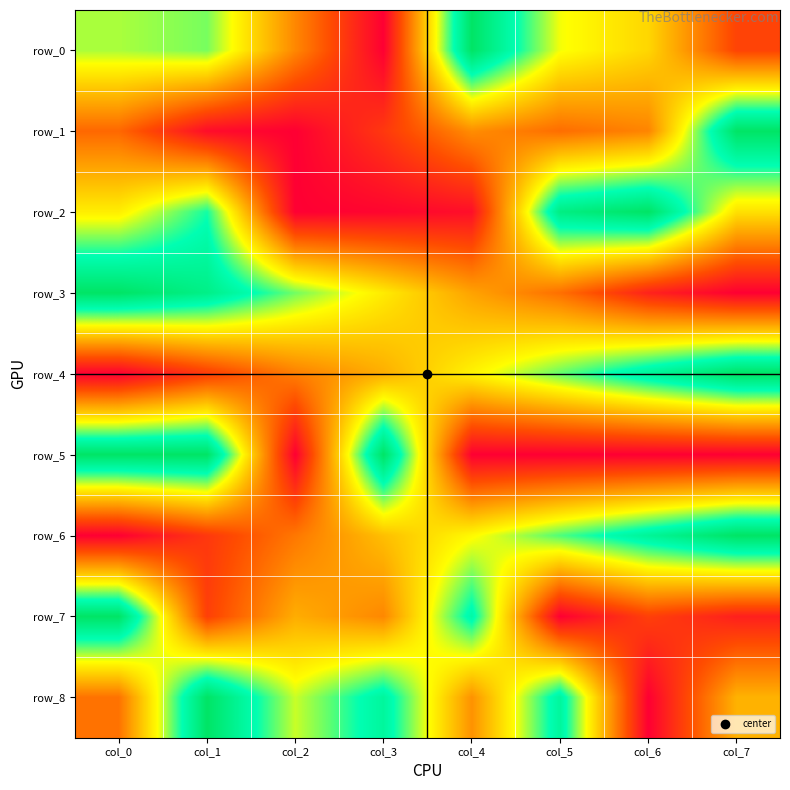

Reading left to right, extract all data points from this chart.

row_0: col_0=0.7	col_1=0.7	col_2=0.3	col_3=0.0	col_4=1.0	col_5=0.6	col_6=0.5	col_7=0.2
row_1: col_0=0.3	col_1=0.0	col_2=0.0	col_3=0.1	col_4=0.3	col_5=0.3	col_6=0.3	col_7=1.0
row_2: col_0=0.6	col_1=0.8	col_2=0.0	col_3=0.0	col_4=0.0	col_5=0.9	col_6=1.0	col_7=0.5
row_3: col_0=1.0	col_1=0.9	col_2=0.7	col_3=0.6	col_4=0.4	col_5=0.3	col_6=0.1	col_7=0.0
row_4: col_0=0.0	col_1=0.2	col_2=0.3	col_3=0.4	col_4=0.6	col_5=0.7	col_6=0.9	col_7=1.0
row_5: col_0=1.0	col_1=1.0	col_2=0.0	col_3=1.0	col_4=0.0	col_5=0.0	col_6=0.0	col_7=0.0
row_6: col_0=0.0	col_1=0.1	col_2=0.3	col_3=0.5	col_4=0.6	col_5=0.7	col_6=0.9	col_7=1.0
row_7: col_0=1.0	col_1=0.2	col_2=0.4	col_3=0.3	col_4=0.8	col_5=0.0	col_6=0.2	col_7=0.1
row_8: col_0=0.3	col_1=1.0	col_2=0.6	col_3=0.9	col_4=0.4	col_5=0.9	col_6=0.0	col_7=0.4